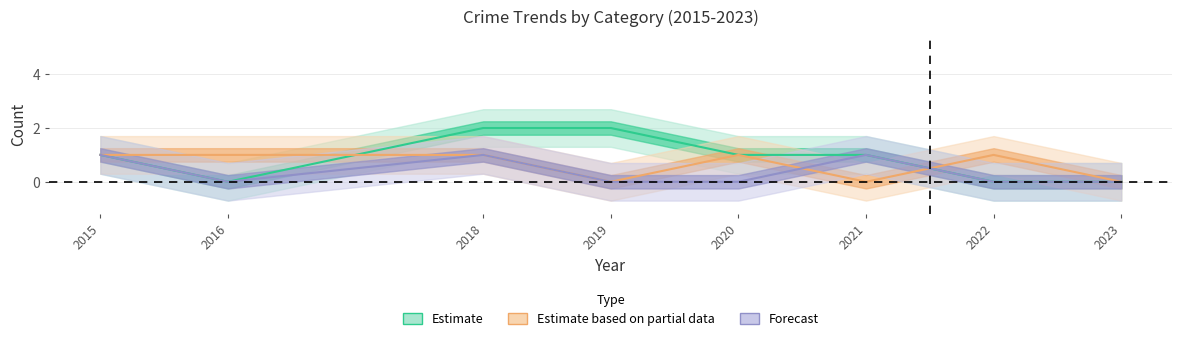

At which category does Robbery reach its first local peak?

2020